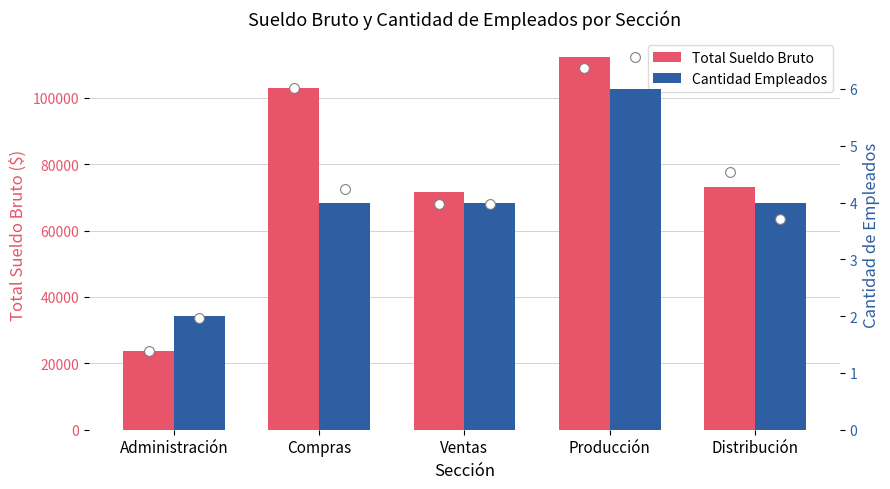

Which series reaches the minimum Y coordinate?

Cantidad Empleados